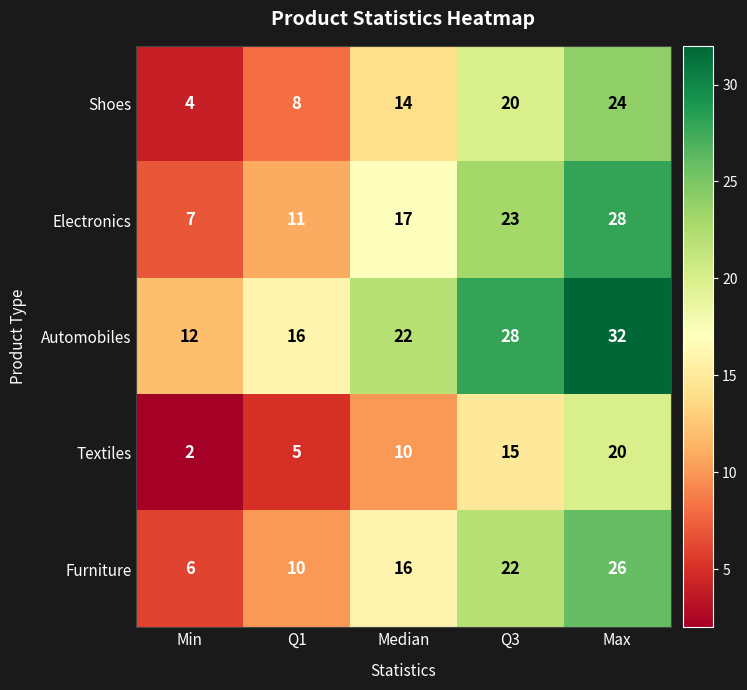

List the series in order of their peak value, lowest first.

Textiles, Shoes, Furniture, Electronics, Automobiles